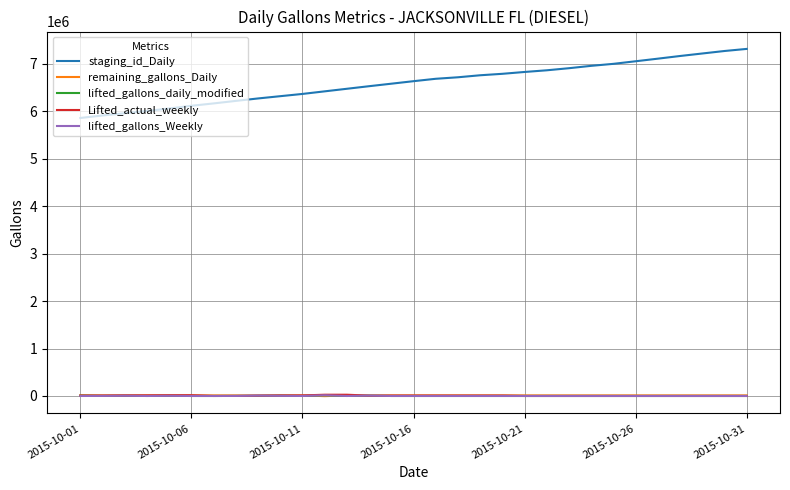

Which series has the widest spread of values?

staging_id_Daily